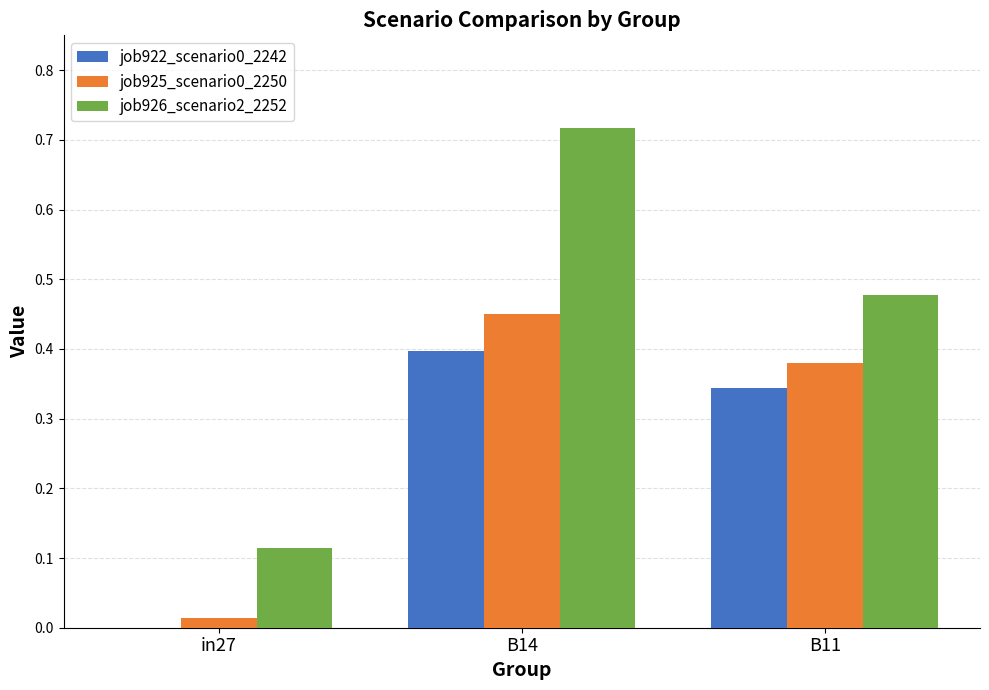

Which series changed the most between B14 and B11?

job926_scenario2_2252